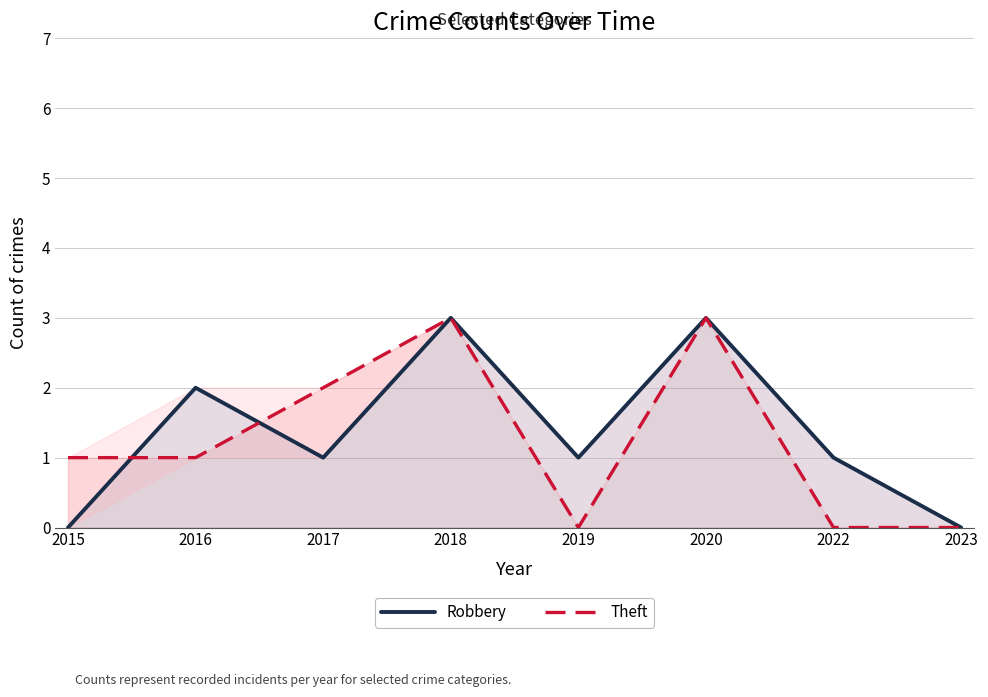

At which label does Robbery first exceed 1?

2016